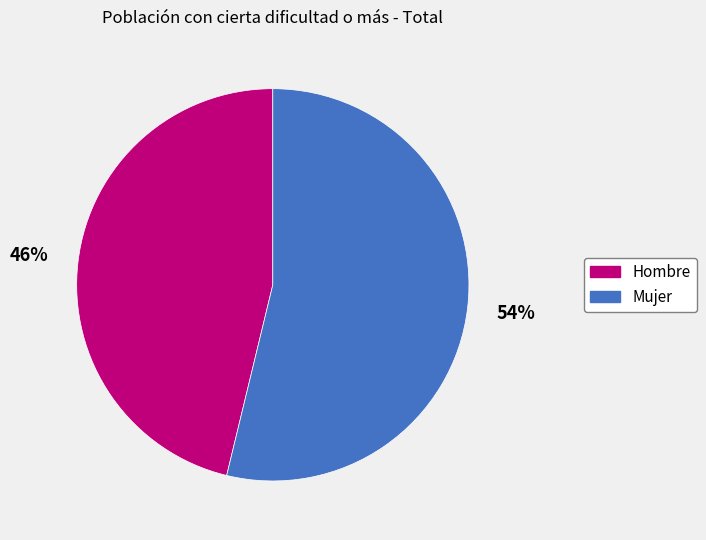

Rank the categories by value from highest to lowest.

Mujer, Hombre